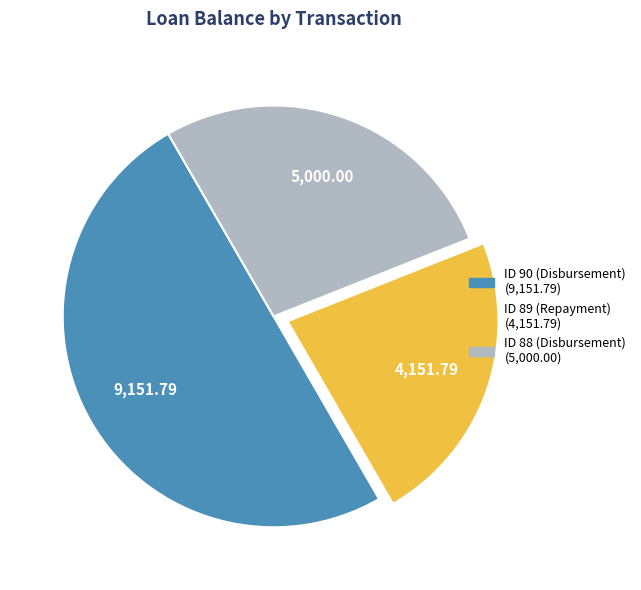

Is ID 88 (Disbursement) the majority of the pie?

No